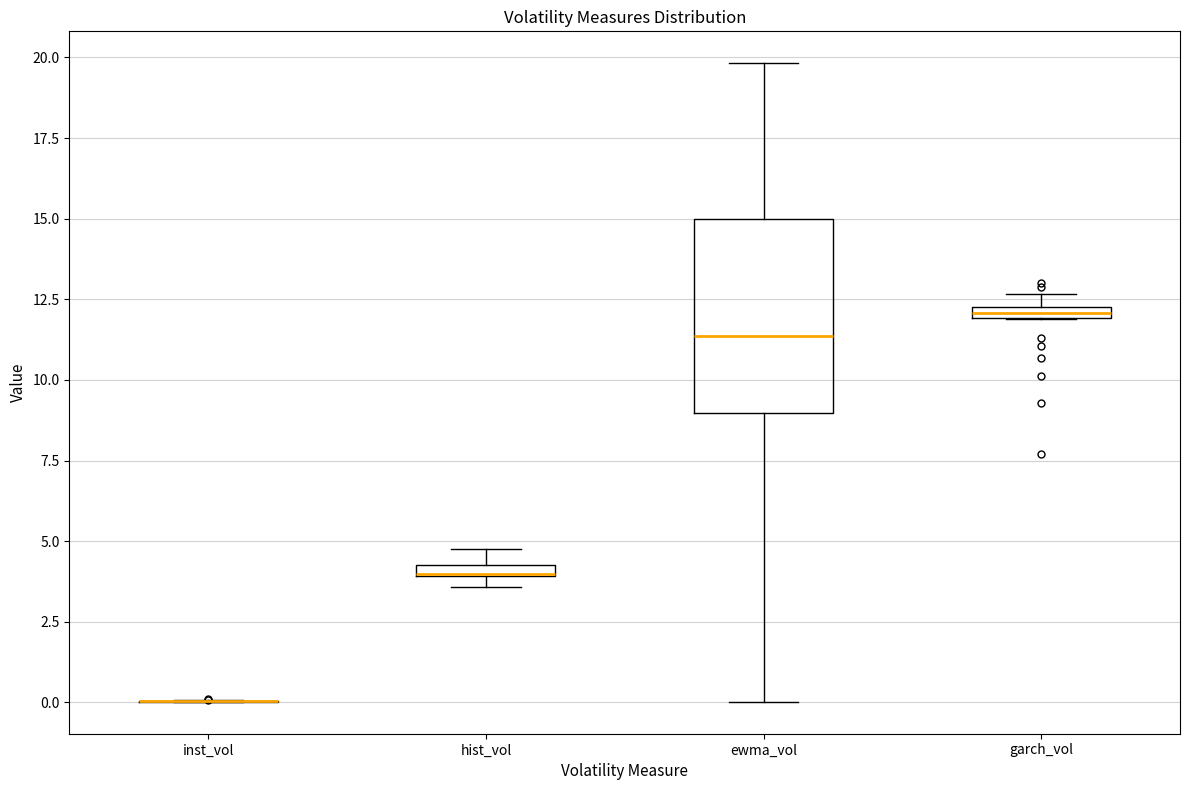

Comparing the boxes themselves (not the whiskers), which one is the tallest?

ewma_vol